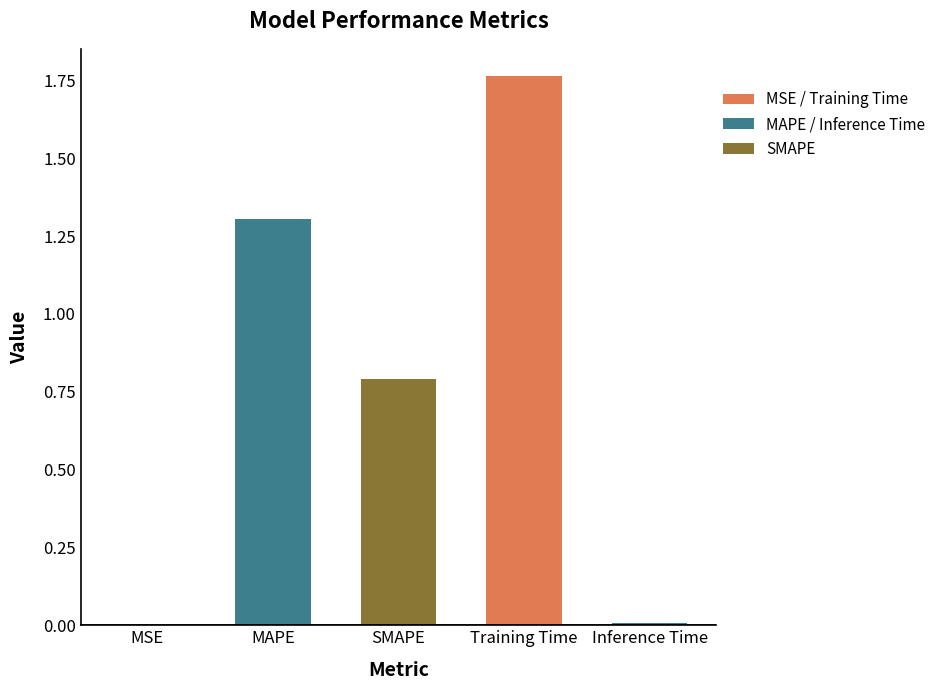

Which category has the highest value across all series?

Training Time